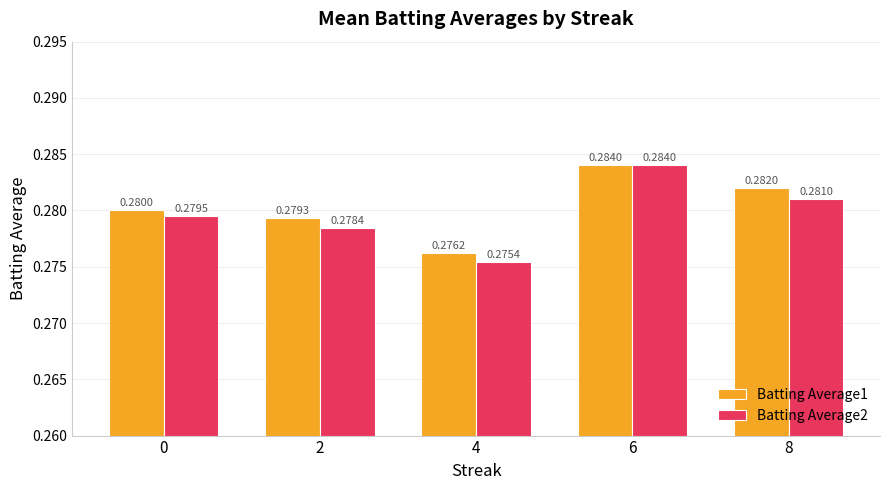

What are all the series names shown in the legend?

Batting Average1, Batting Average2